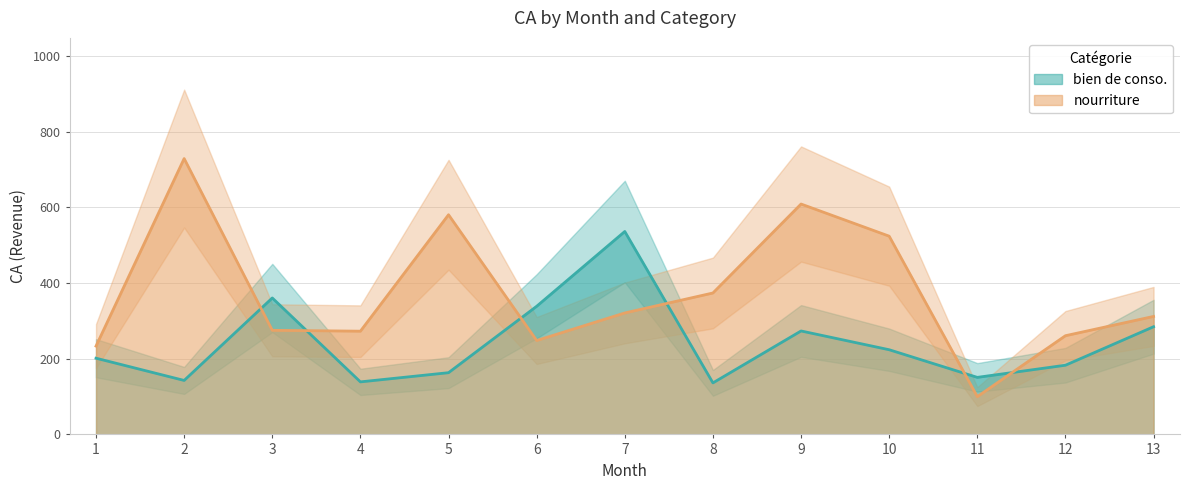

True or false: nourriture has a value of 129.5 at 17.

False